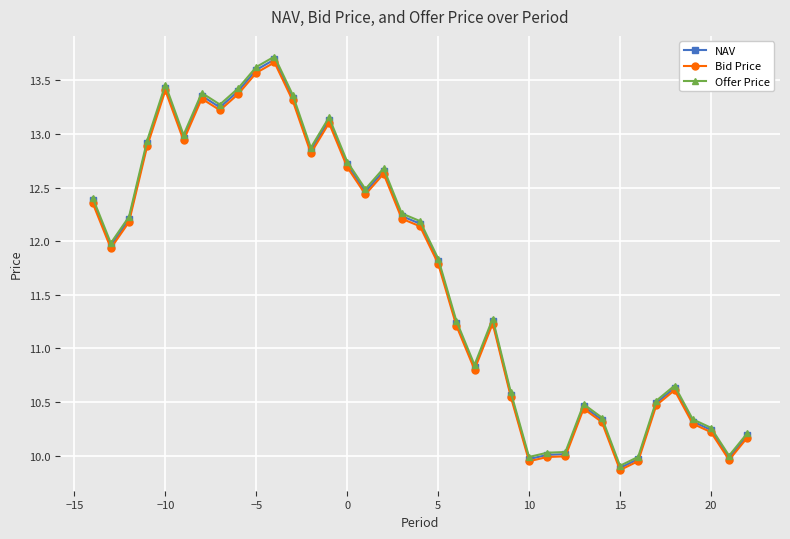

True or false: NAV has more than 1 interior local peaks.

True